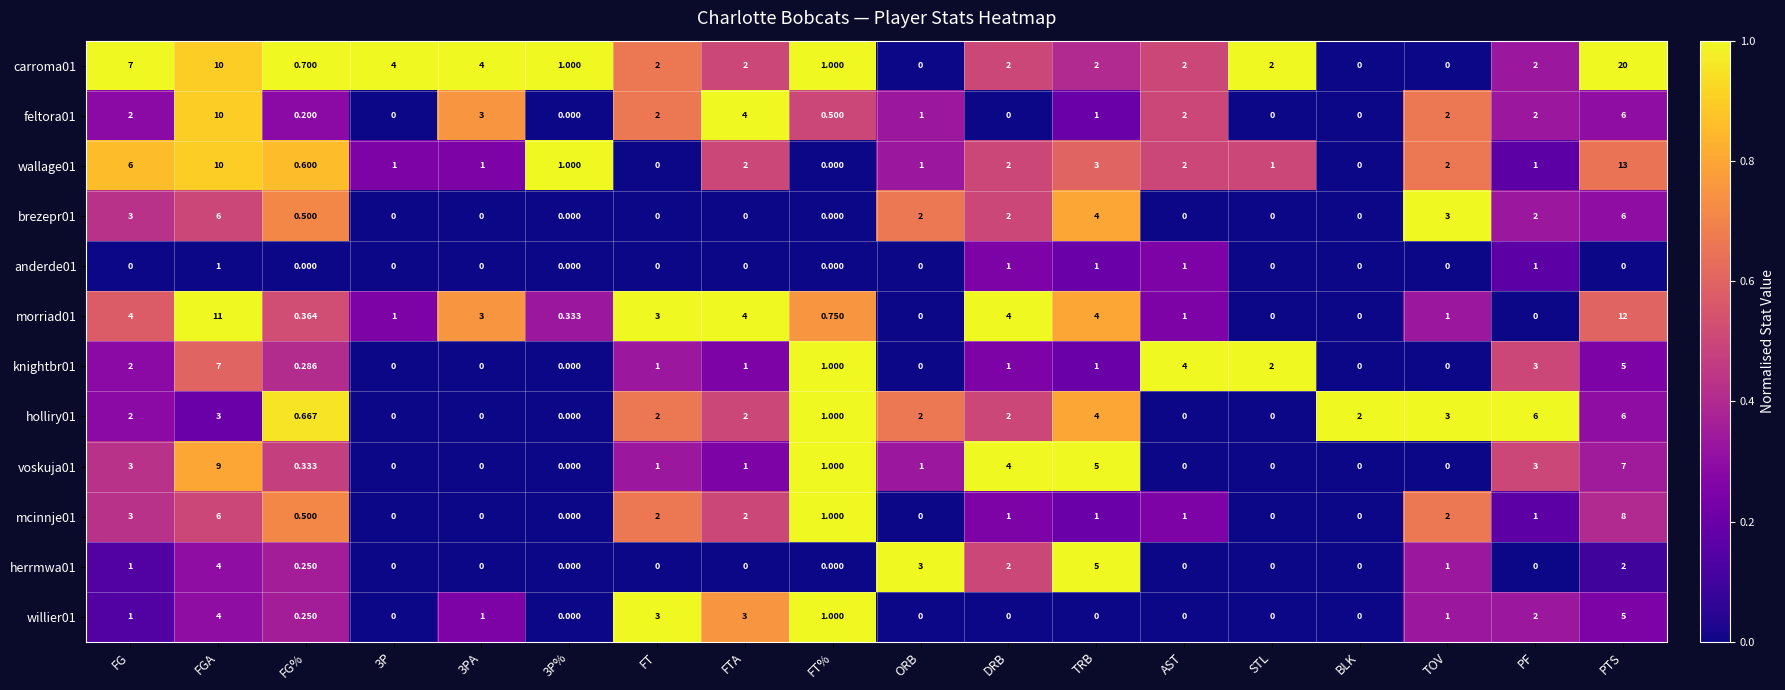

Is the value of brezepr01 at FT greater than the value of carroma01 at FTA?

No